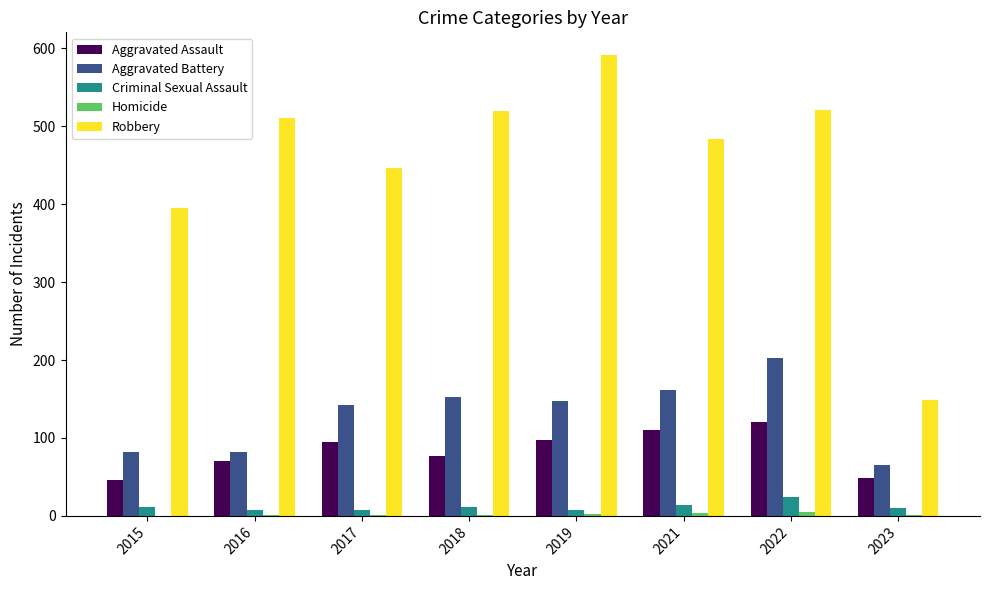

What is the difference between the Robbery values at 2022 and 2018?

2